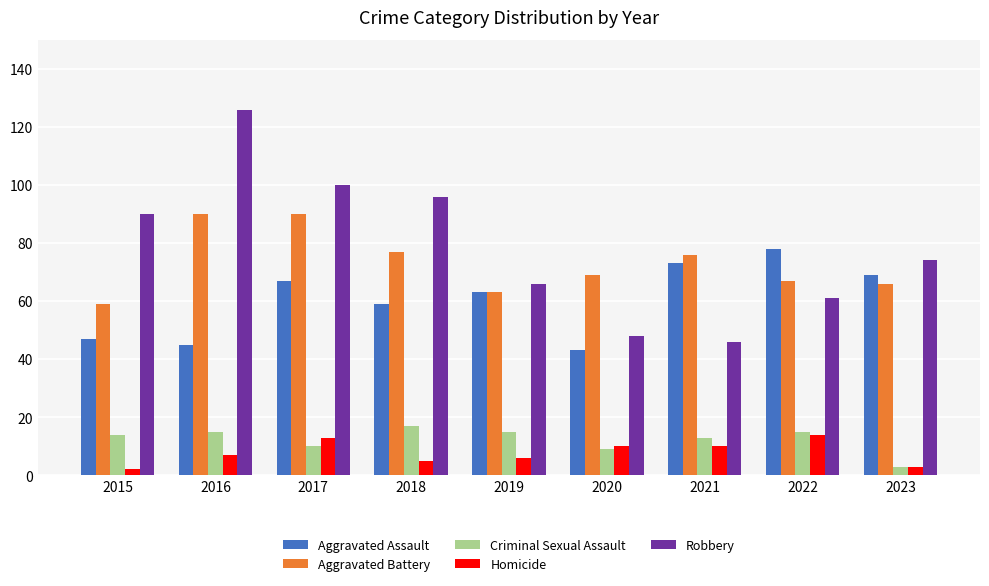

What is the difference between the maximum and second lowest values in the Aggravated Battery series?

27